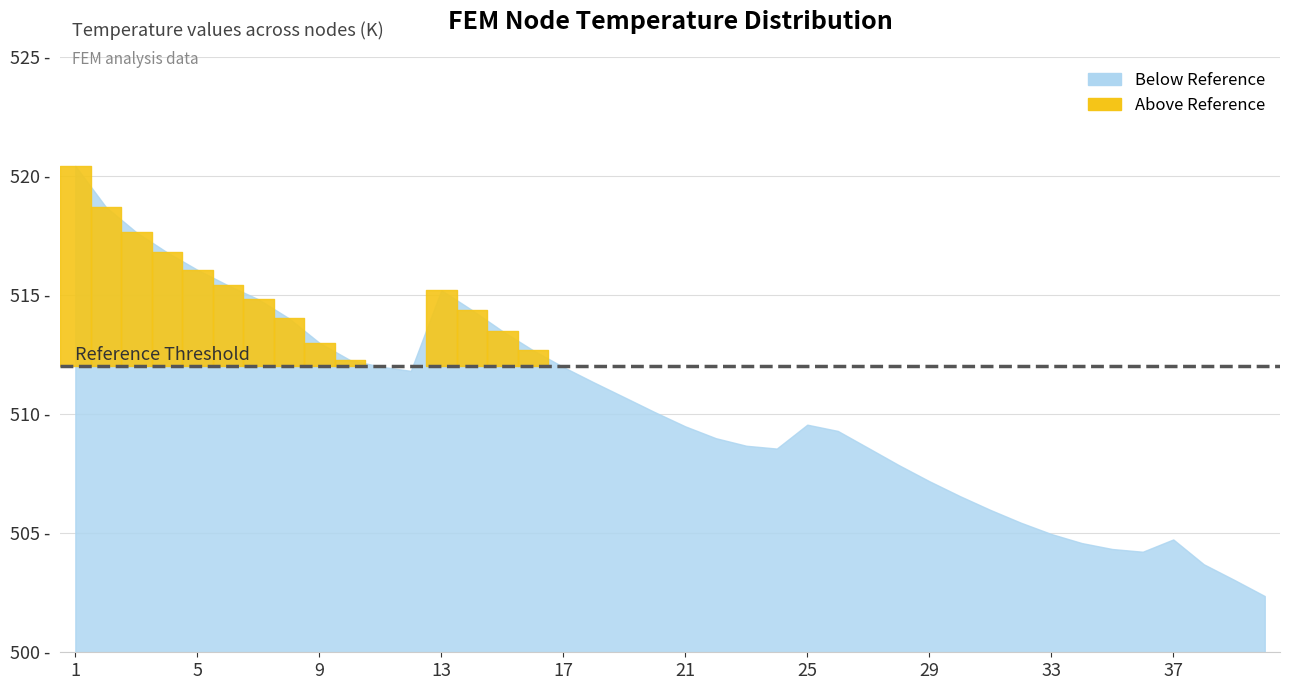

Reading left to right, what are all the values shown in this chart?

1=520.4	2=518.7	3=517.6	4=516.8	5=516.1	6=515.4	7=514.8	8=514.0	9=513.0	10=512.3	11=512.0	12=511.8	13=515.2	14=514.4	15=513.5	16=512.7	17=512.0	18=511.3	19=510.7	20=510.1	21=509.5	22=509.0	23=508.7	24=508.6	25=509.6	26=509.3	27=508.6	28=507.9	29=507.2	30=506.6	31=506.0	32=505.4	33=505.0	34=504.6	35=504.3	36=504.2	37=504.7	38=503.7	39=503.0	40=502.4